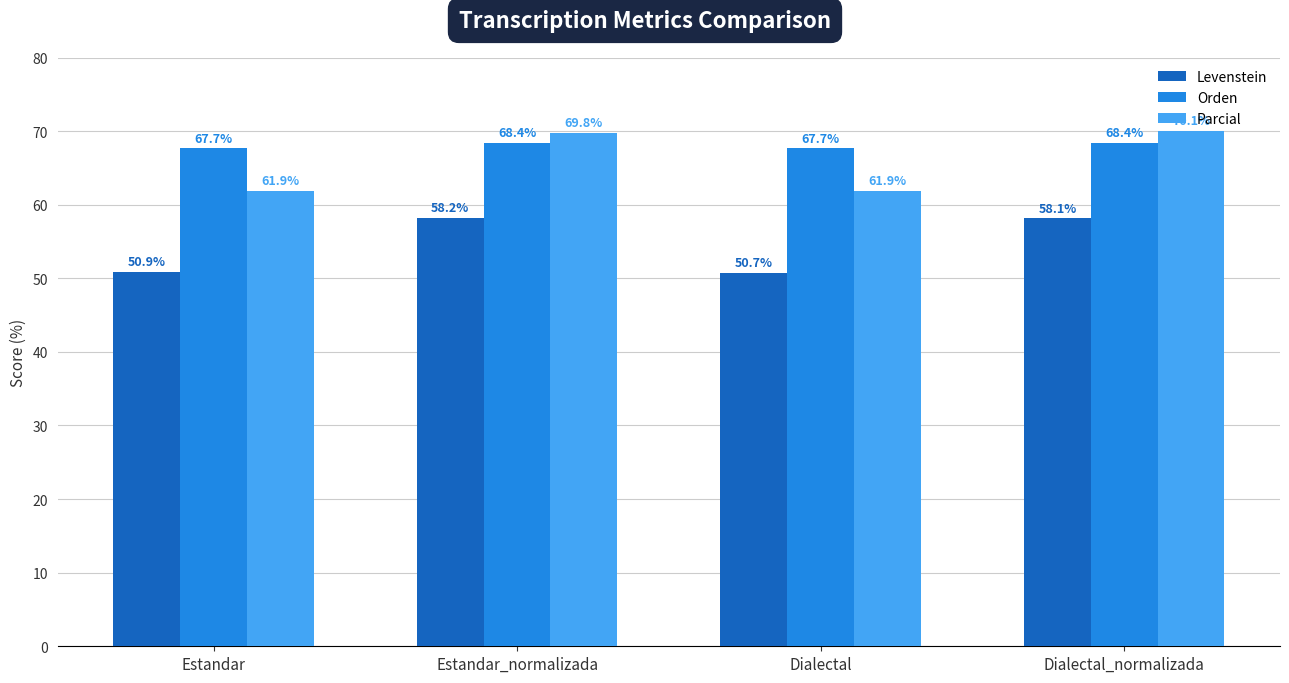

Which series has the largest total across all categories?

Orden